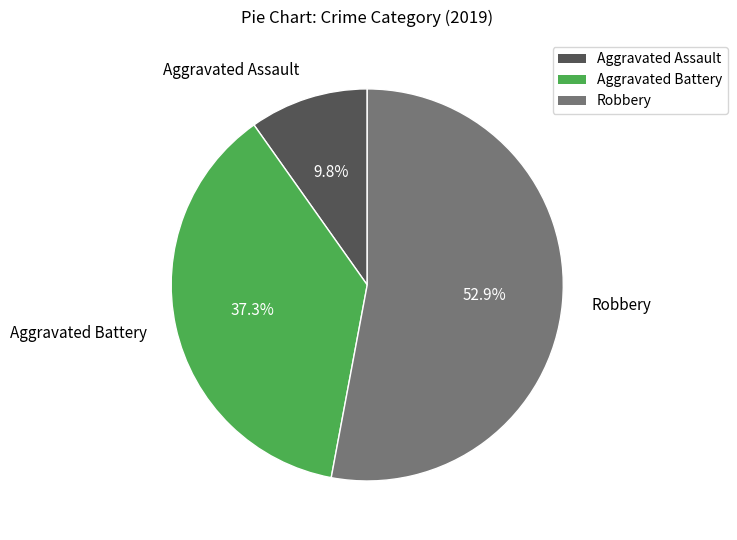

To the nearest percent, what percentage of the pie is Aggravated Assault?

10%